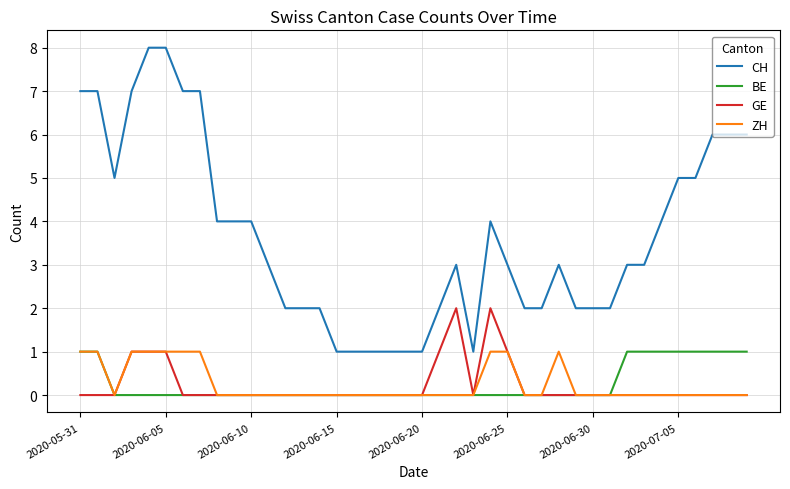

What is the maximum value shown in the chart?

8